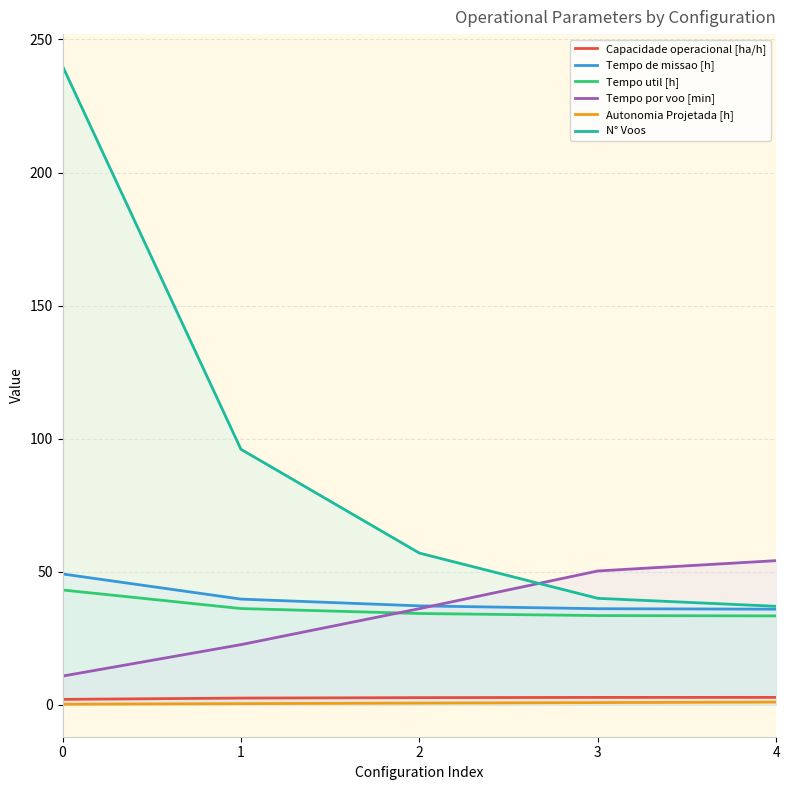

List the labels in order of N° Voos value, smallest first.

4, 3, 2, 1, 0